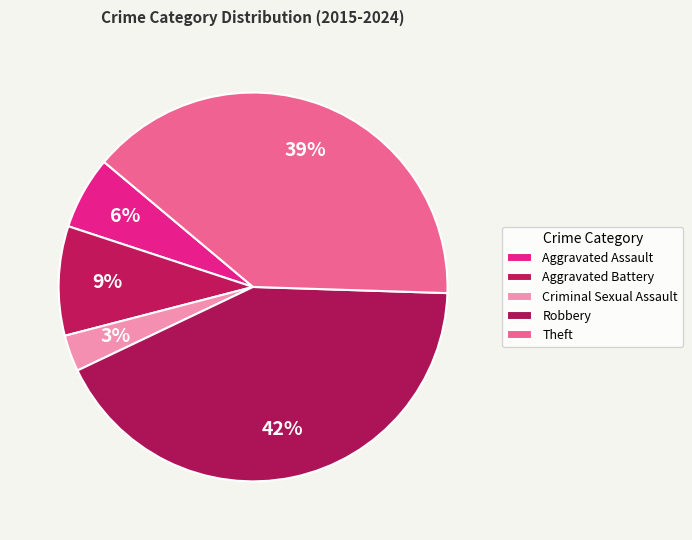

What is the total percentage of Aggravated Assault and Robbery?

48.5%